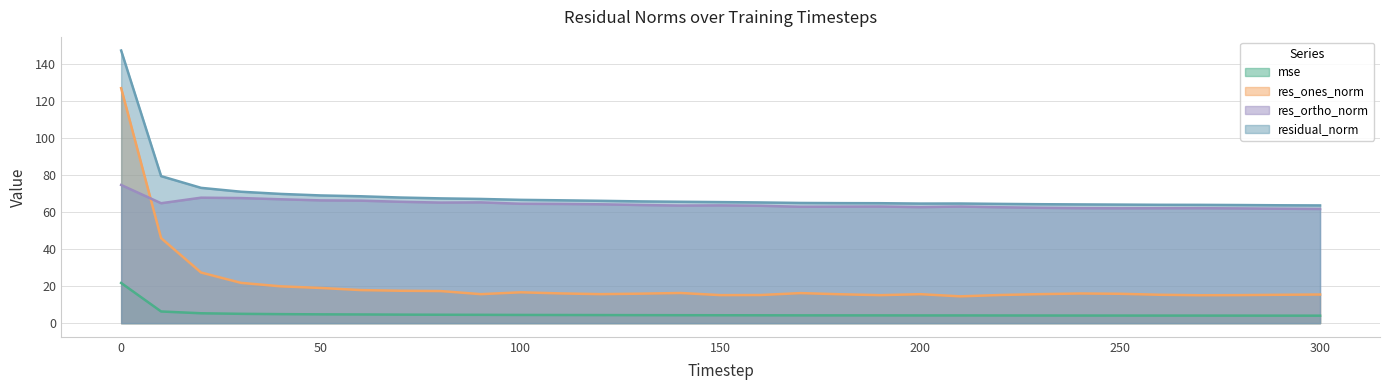

What is the difference between the maximum and second lowest values in the res_ones_norm series?

112.0